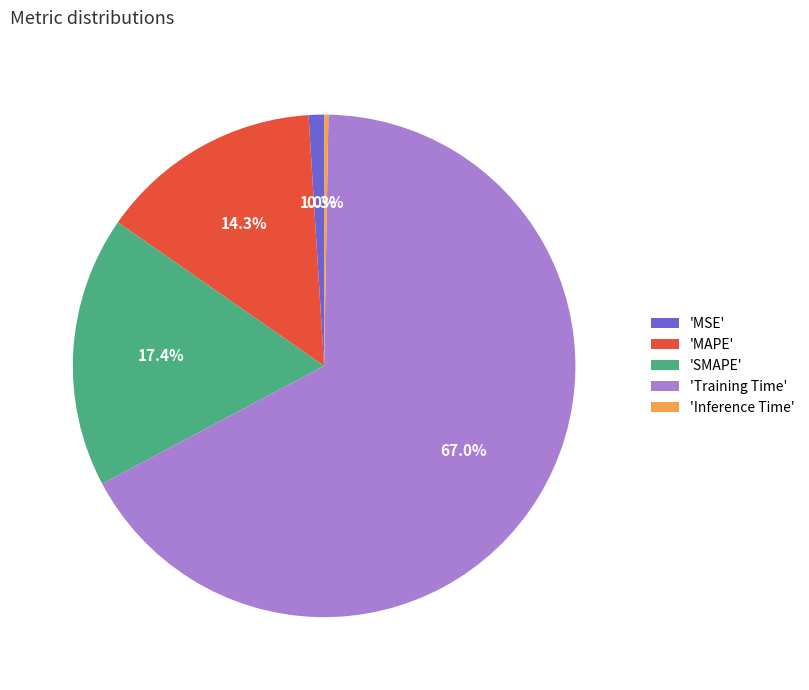

What percentage do 'SMAPE' and 'MSE' together represent?

18.4%